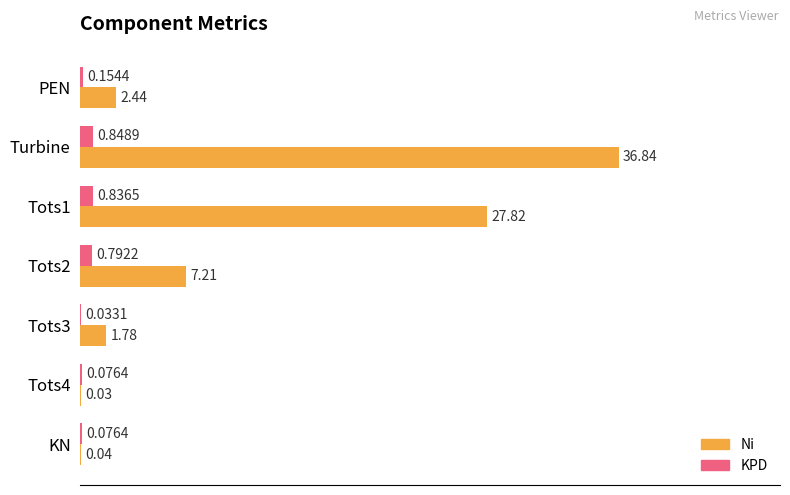

Is the value of KPD at Tots3 greater than the value of Ni at Tots1?

No